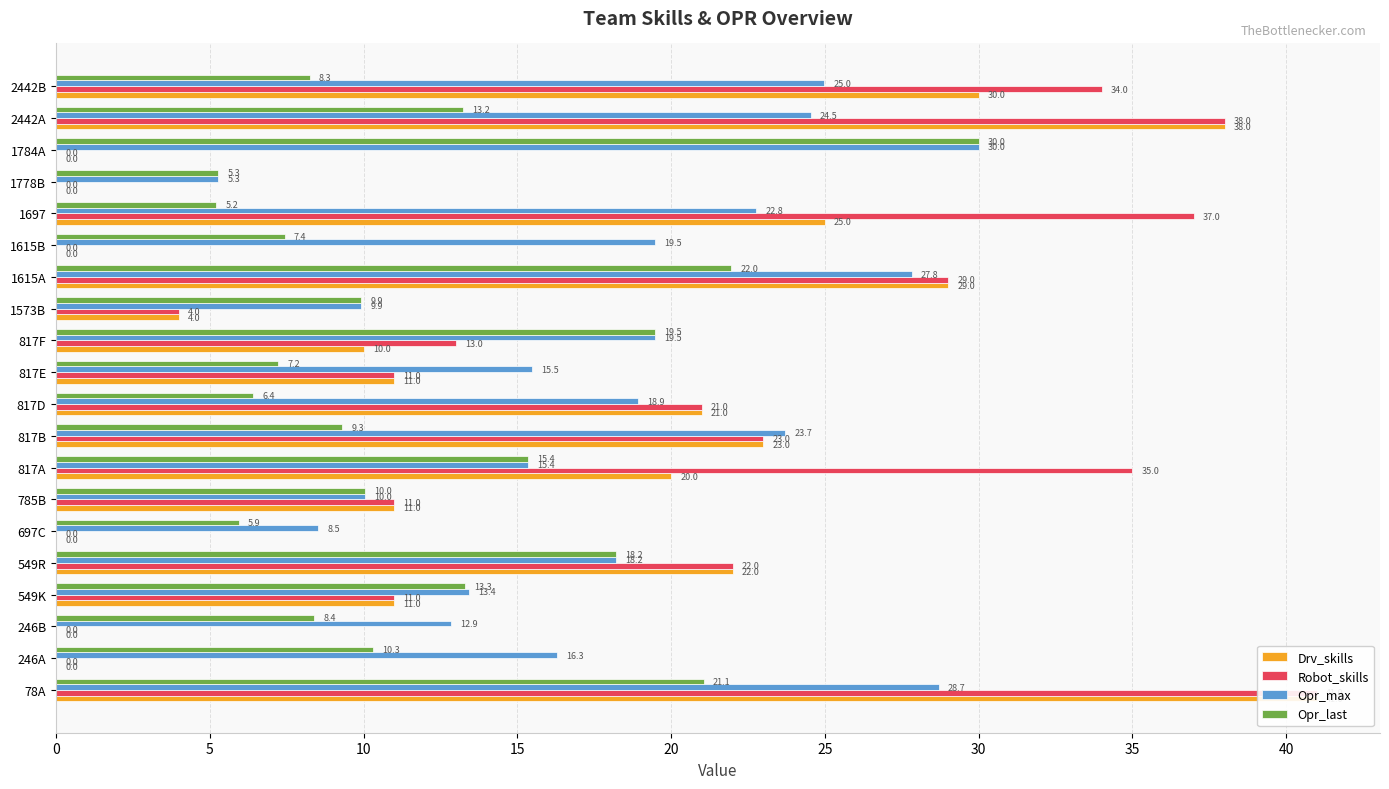

What is the sum of all Drv_skills values?

296.0